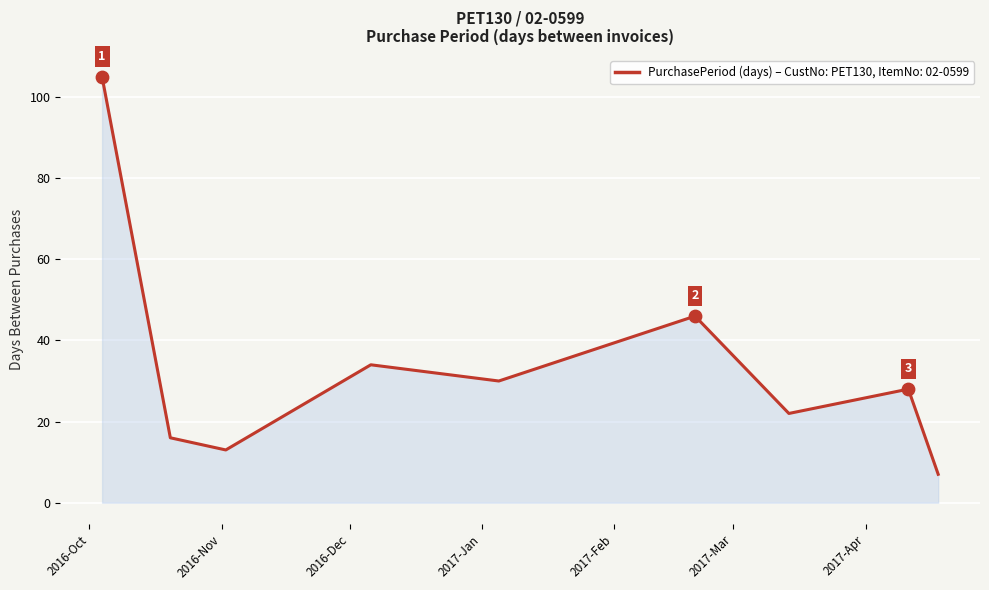

What is the maximum value shown in the chart?

105